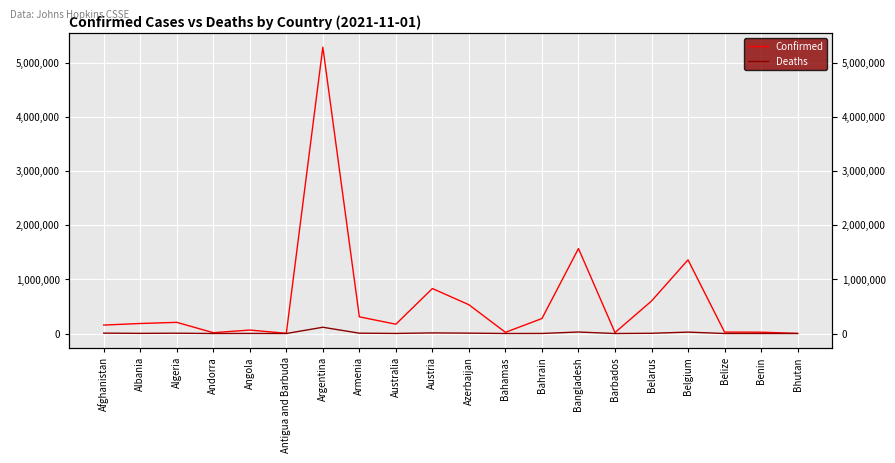

Where is Confirmed nearest to the value 2645714?

Bangladesh